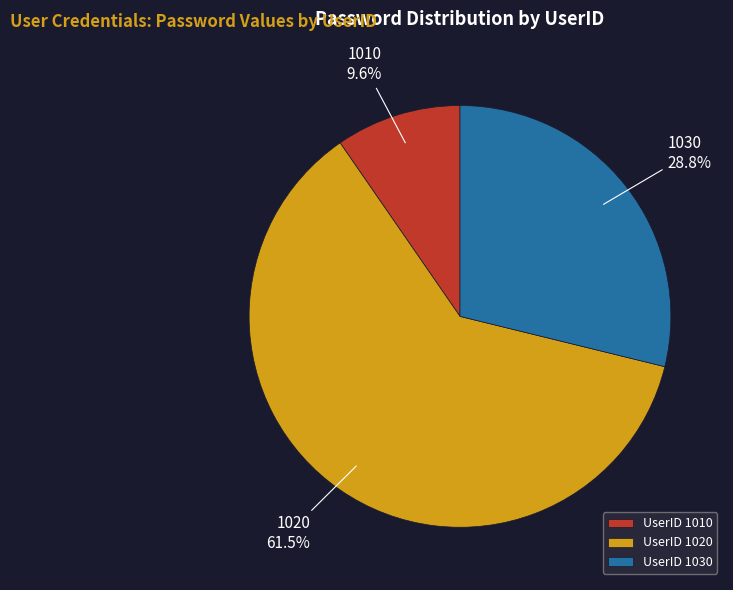

How many segments does this pie chart have?

3